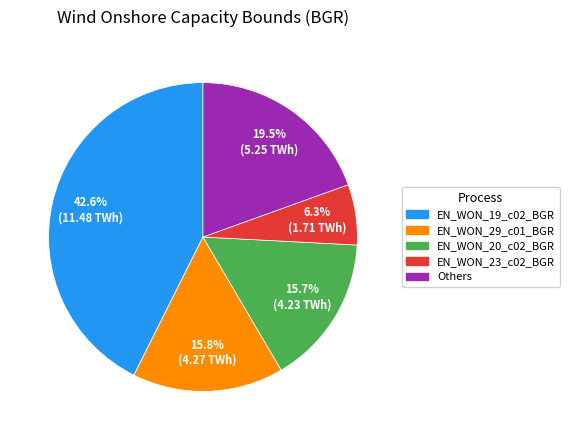

Do EN_WON_20_c02_BGR and EN_WON_19_c02_BGR together represent more than half of the pie?

Yes